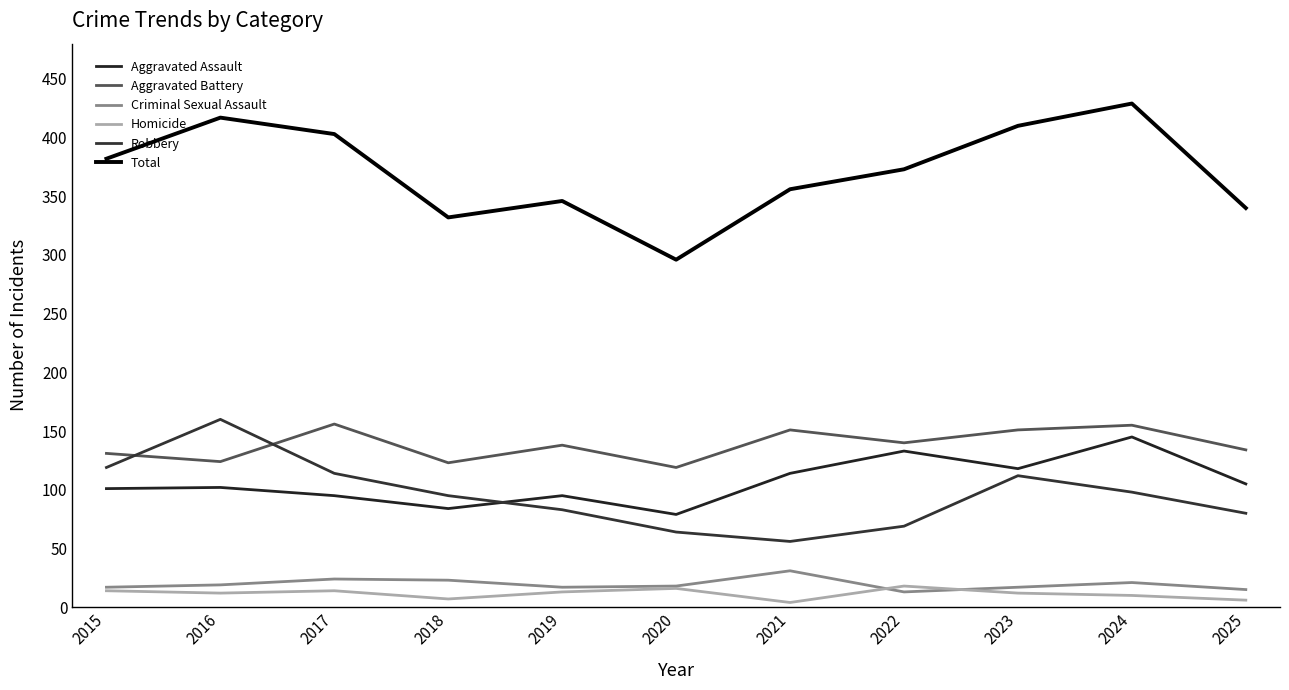

Which has a higher value, 2015 or 2019?

2015